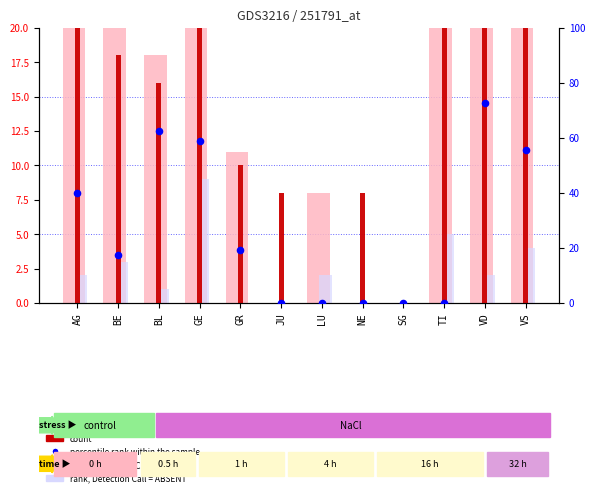

Which series contains the lowest Y value?

value, Detection Call = ABSENT